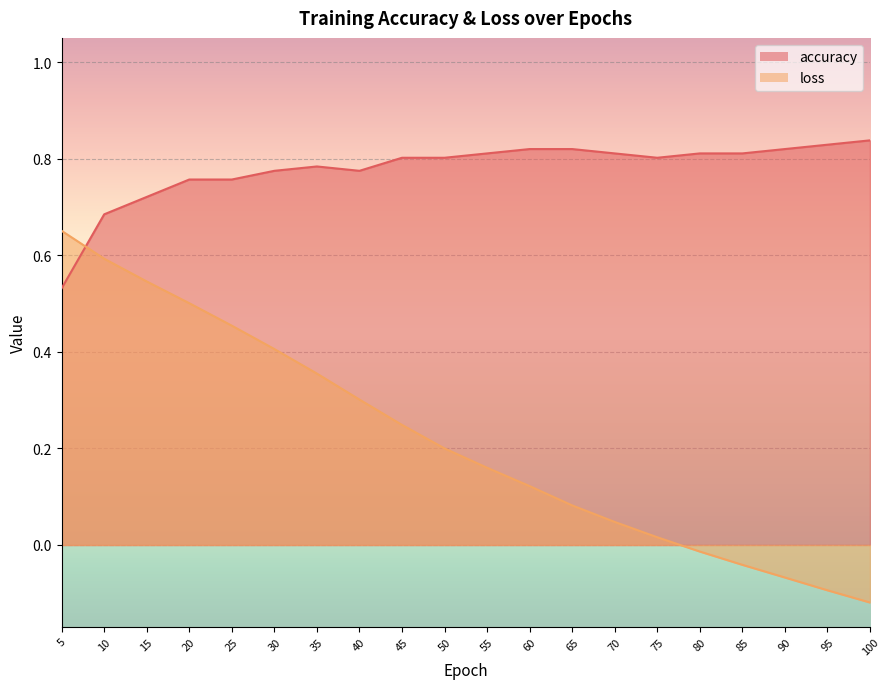

Reading right to left, transcribe all the data shown in this chart.

accuracy: 0.8	0.8	0.8	0.8	0.8	0.8	0.8	0.8	0.8	0.8	0.8	0.8	0.8	0.8	0.8	0.8	0.8	0.7	0.7	0.5
loss: -0.1	-0.1	-0.1	-0.0	-0.0	0.0	0.0	0.1	0.1	0.2	0.2	0.2	0.3	0.4	0.4	0.5	0.5	0.5	0.6	0.7